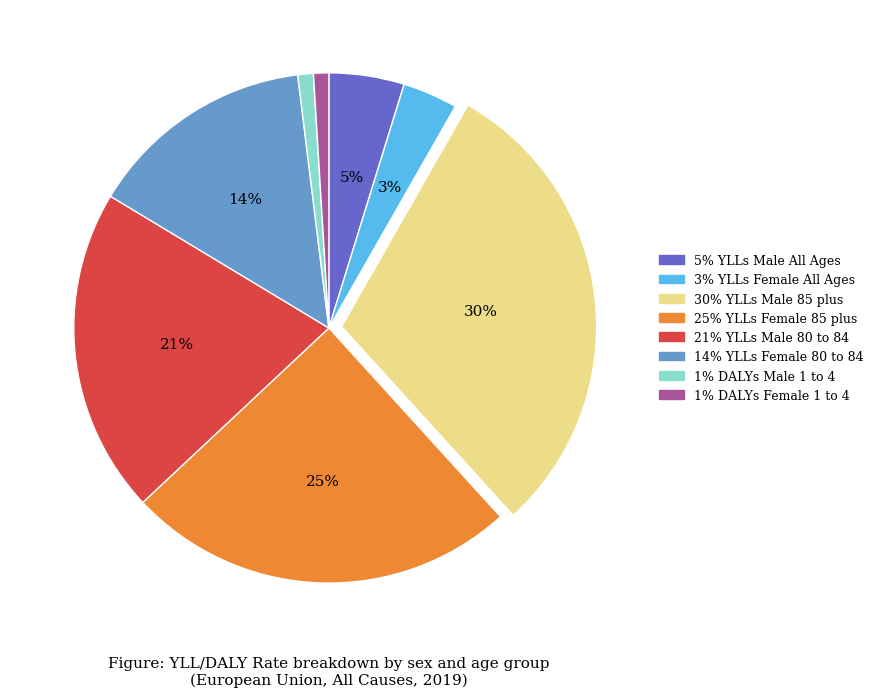

To the nearest percent, what is the average slice percentage?

12%